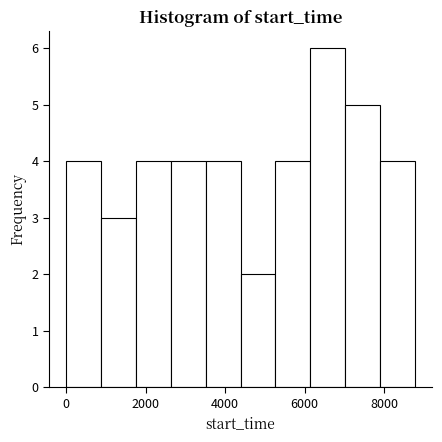

Reading left to right, list every bar in this chart as the range it spans on the x-axis followed by its height. Neither the bar edges nor the heights are printed on the chart, so give them approximately, as read against the axes.

0 to 800: 4
800 to 1800: 3
1800 to 2600: 4
2600 to 3600: 4
3600 to 4400: 4
4400 to 5200: 2
5200 to 6200: 4
6200 to 7000: 6
7000 to 7800: 5
7800 to 8800: 4